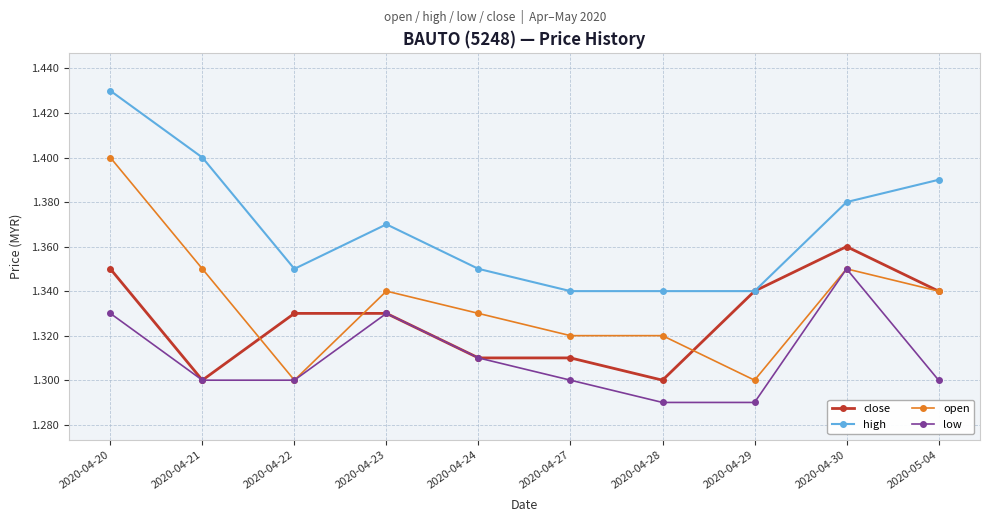

At which label does high reach its peak?

2020-04-20